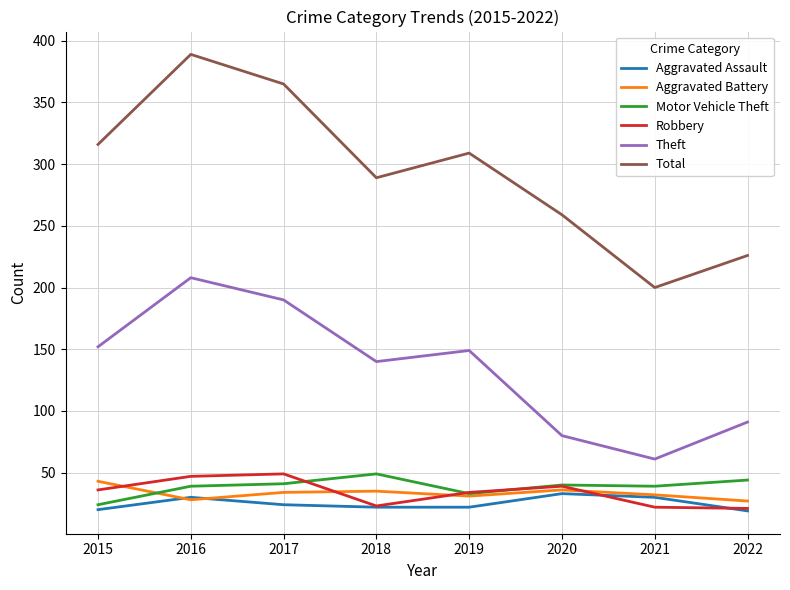

Where is the first local minimum for Robbery?

2018